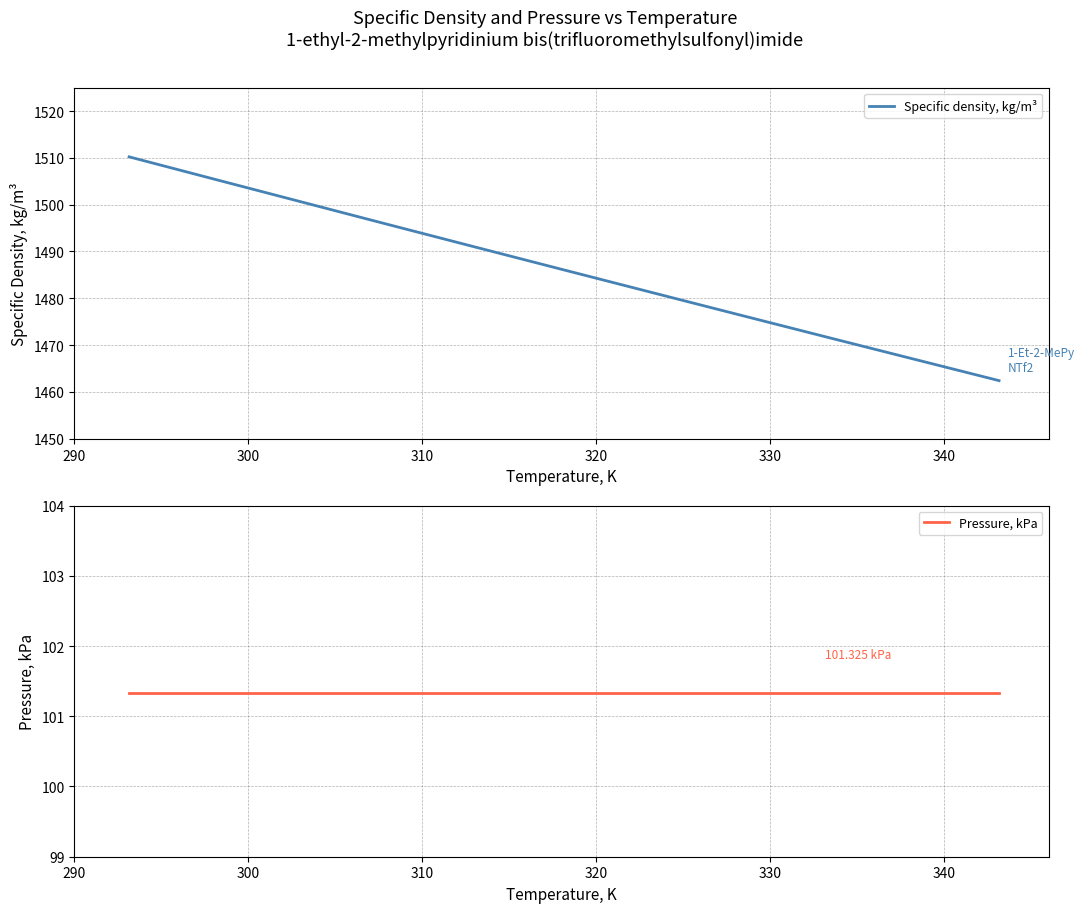

What is the minimum value for Specific density, kg/m³?

1462.4